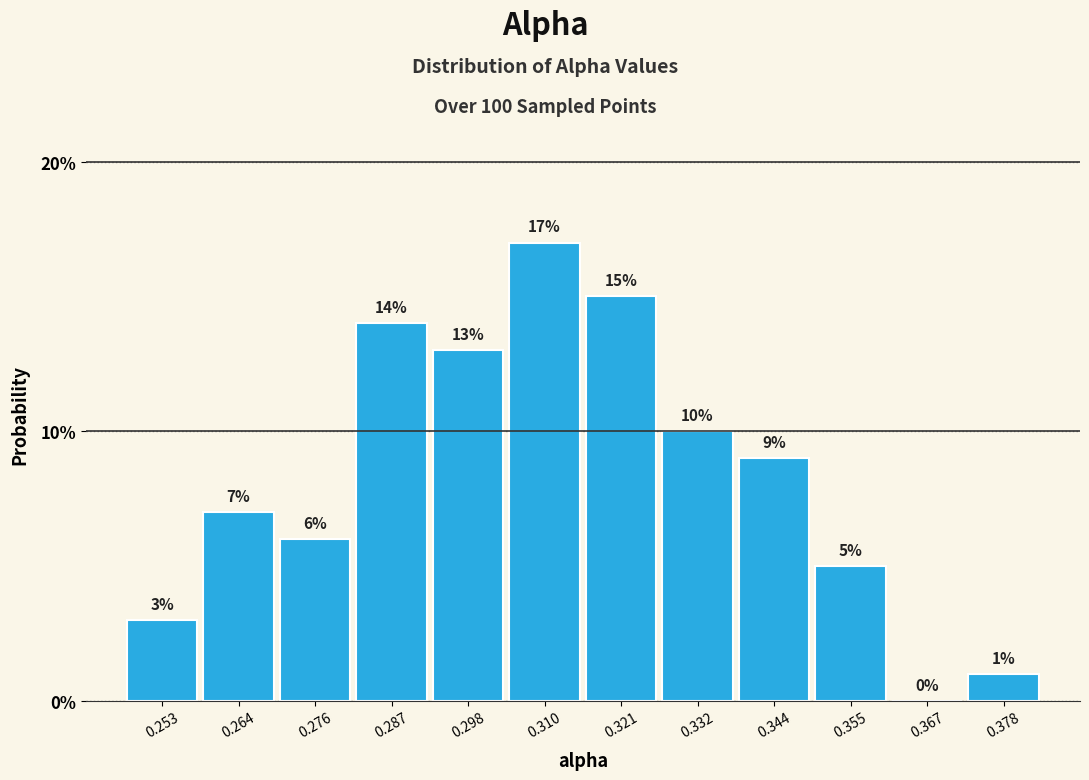

Reading left to right, transcribe this chart: for each bar, give the range it covers on the x-axis and its height. The bar edges are not printed on the chart, so give them approximately, as read against the axis.

0.248 to 0.258: 3
0.258 to 0.270: 7
0.270 to 0.282: 6
0.282 to 0.292: 14
0.292 to 0.304: 13
0.304 to 0.316: 17
0.316 to 0.326: 15
0.326 to 0.338: 10
0.338 to 0.350: 9
0.350 to 0.360: 5
0.360 to 0.372: 0
0.372 to 0.384: 1